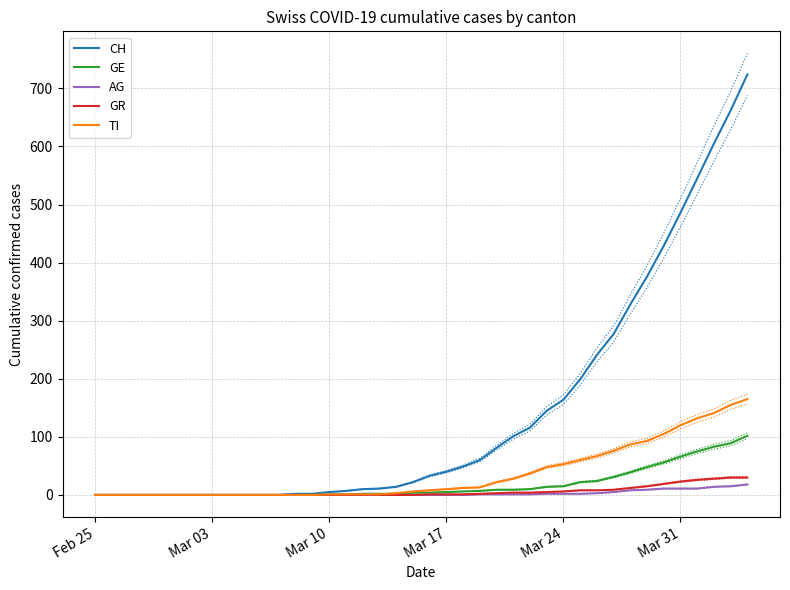

Is this an area chart (filled region under the line)?

No